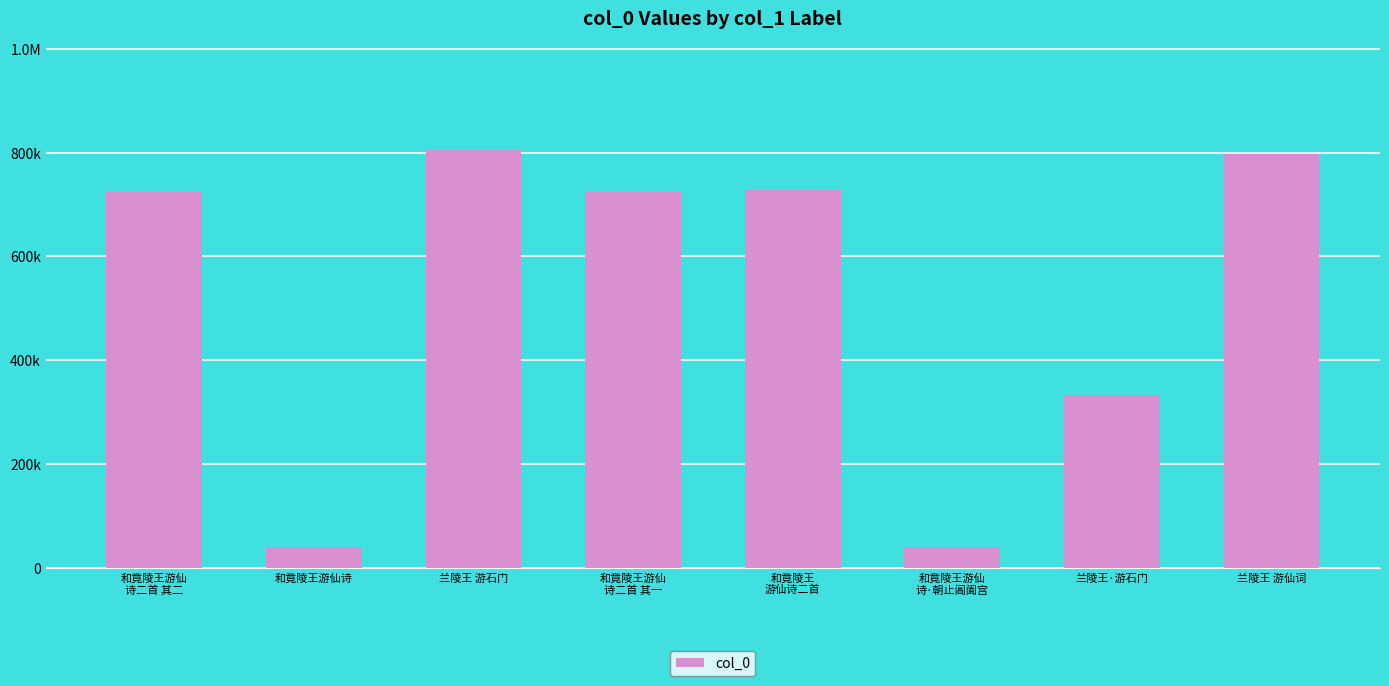

Read the value at 和竟陵王游仙
诗二首 其一, to the nearest 10.

723230